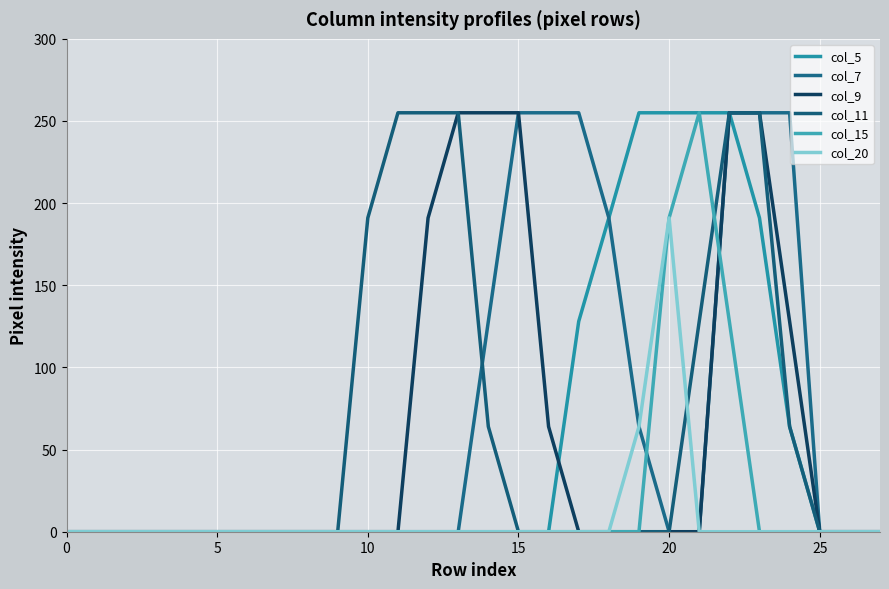

What is the average value of the col_9 series?

59